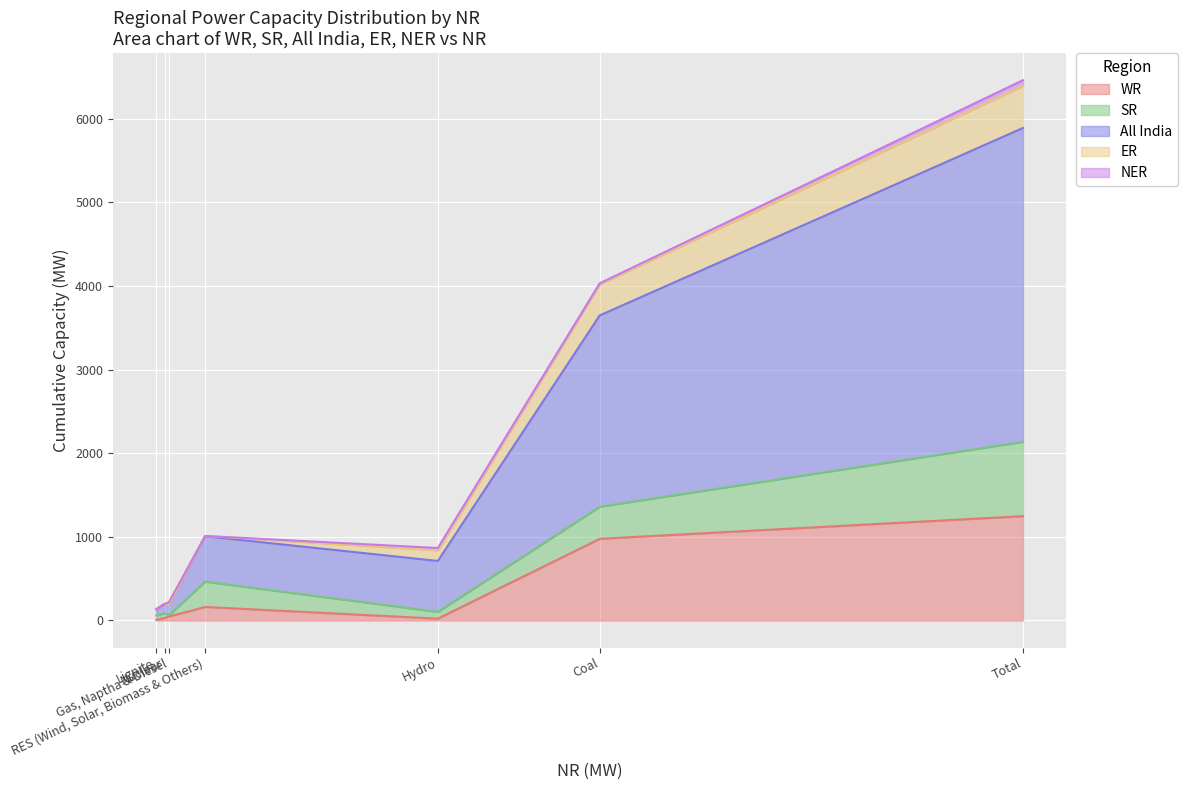

Which series changed the most between Lignite and Gas, Naptha & Diesel?

All India